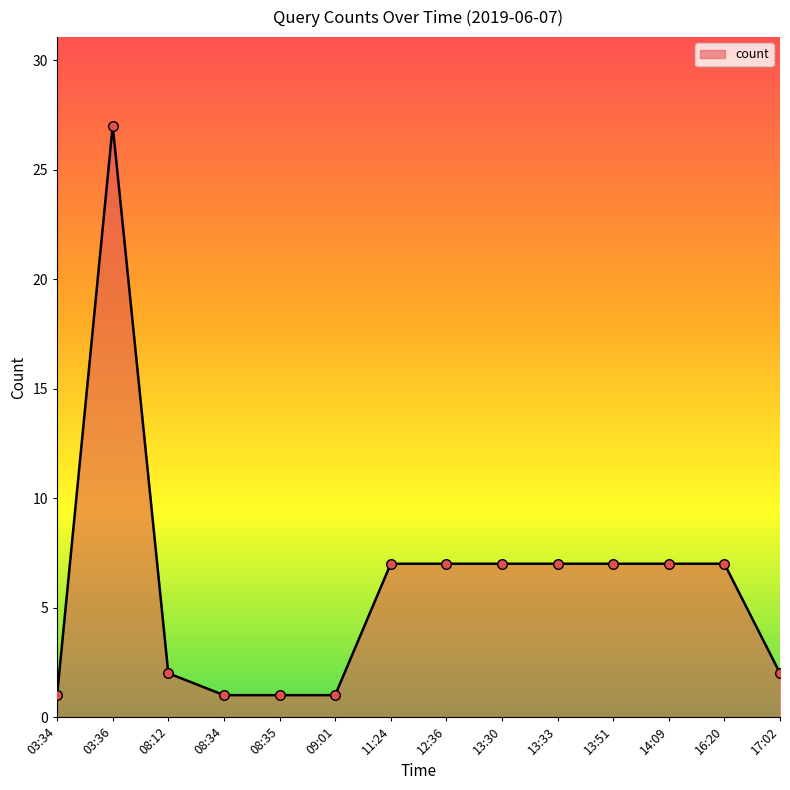

What is the change in value from 08:12 to 16:20?

+5